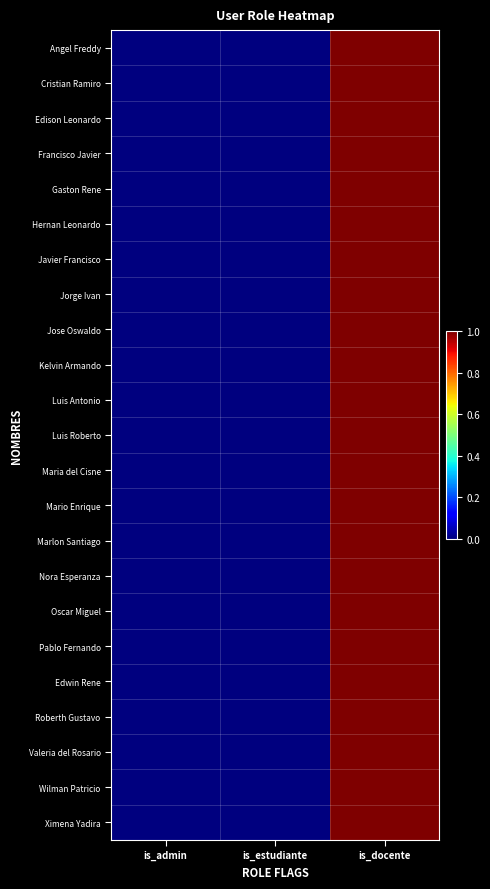

Reading left to right, transcribe all the data shown in this chart.

Angel Freddy: is_admin=0	is_estudiante=0	is_docente=1
Cristian Ramiro: is_admin=0	is_estudiante=0	is_docente=1
Edison Leonardo: is_admin=0	is_estudiante=0	is_docente=1
Francisco Javier: is_admin=0	is_estudiante=0	is_docente=1
Gaston Rene: is_admin=0	is_estudiante=0	is_docente=1
Hernan Leonardo: is_admin=0	is_estudiante=0	is_docente=1
Javier Francisco: is_admin=0	is_estudiante=0	is_docente=1
Jorge Ivan: is_admin=0	is_estudiante=0	is_docente=1
Jose Oswaldo: is_admin=0	is_estudiante=0	is_docente=1
Kelvin Armando: is_admin=0	is_estudiante=0	is_docente=1
Luis Antonio: is_admin=0	is_estudiante=0	is_docente=1
Luis Roberto: is_admin=0	is_estudiante=0	is_docente=1
Maria del Cisne: is_admin=0	is_estudiante=0	is_docente=1
Mario Enrique: is_admin=0	is_estudiante=0	is_docente=1
Marlon Santiago: is_admin=0	is_estudiante=0	is_docente=1
Nora Esperanza: is_admin=0	is_estudiante=0	is_docente=1
Oscar Miguel: is_admin=0	is_estudiante=0	is_docente=1
Pablo Fernando: is_admin=0	is_estudiante=0	is_docente=1
Edwin Rene: is_admin=0	is_estudiante=0	is_docente=1
Roberth Gustavo: is_admin=0	is_estudiante=0	is_docente=1
Valeria del Rosario: is_admin=0	is_estudiante=0	is_docente=1
Wilman Patricio: is_admin=0	is_estudiante=0	is_docente=1
Ximena Yadira: is_admin=0	is_estudiante=0	is_docente=1